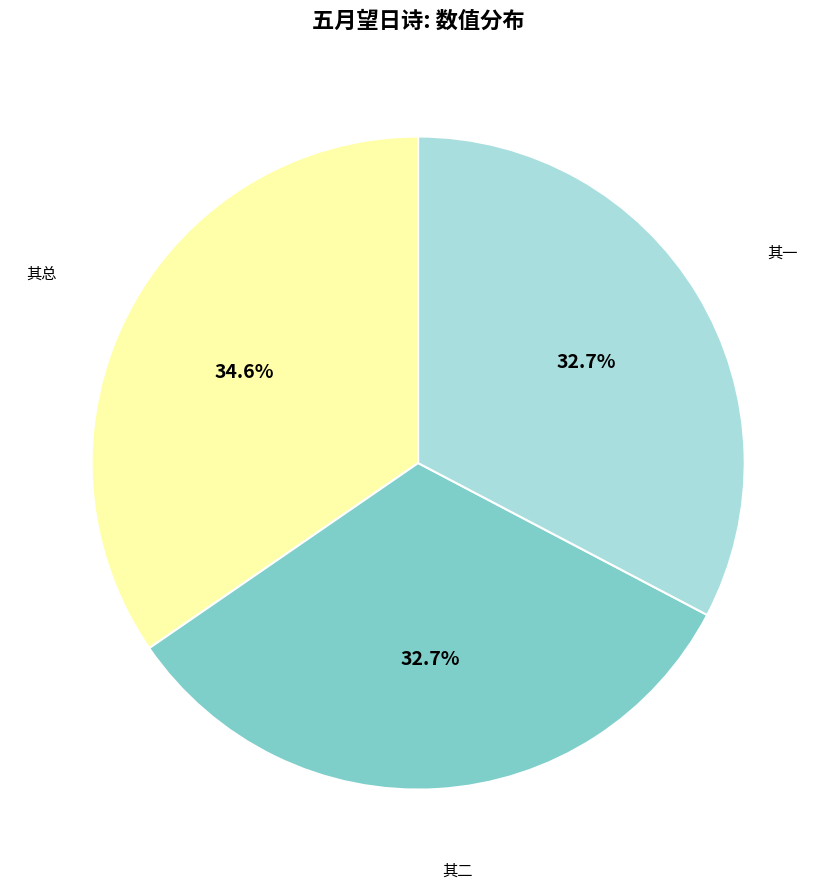

Does any single category account for the majority?

No